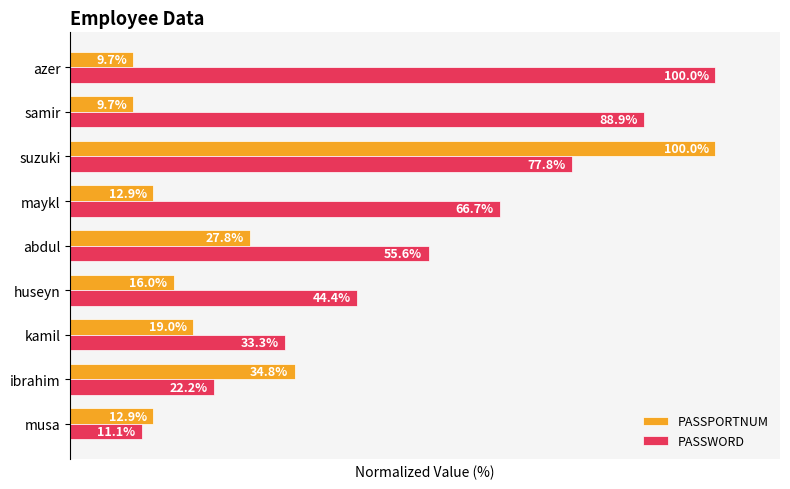

Rank the series by their average value, from highest to lowest.

PASSWORD, PASSPORTNUM